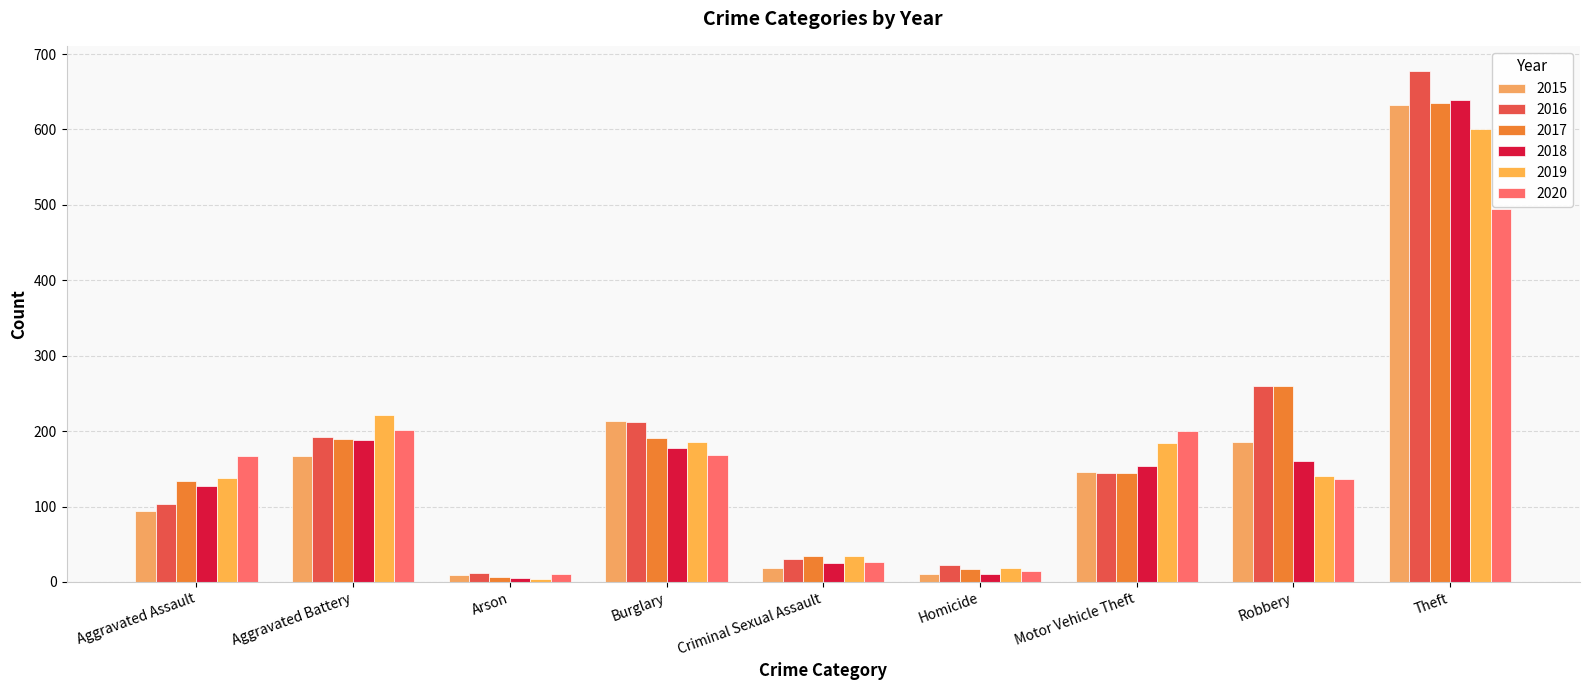

What is the sum of the 2020 values at Criminal Sexual Assault and Theft?

522